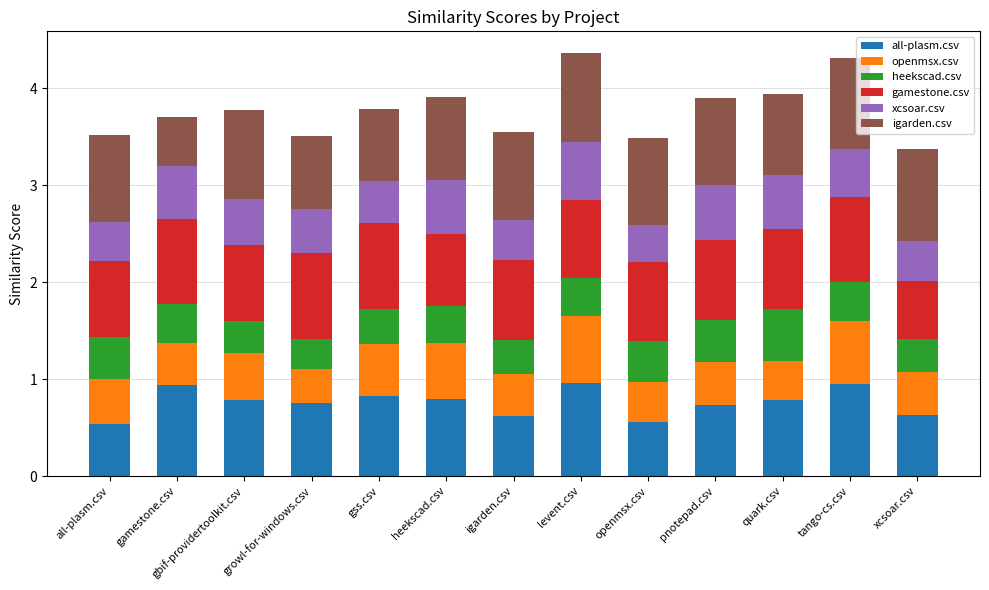

What is the highest value of the all-plasm.csv series?

1.0